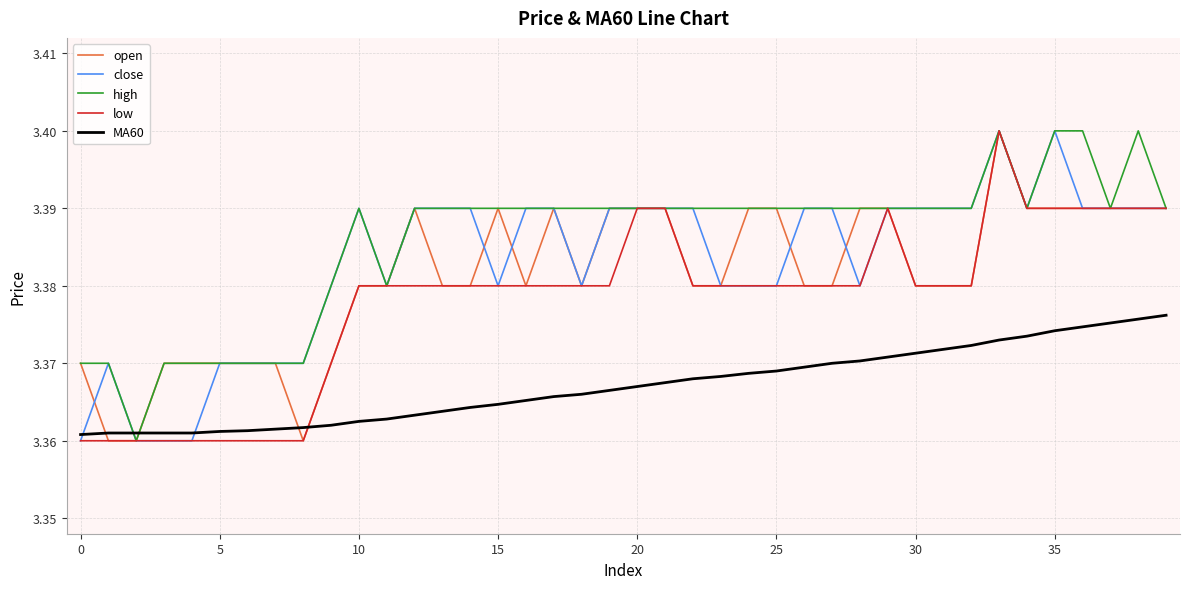

Which series has the largest total across all categories?

high